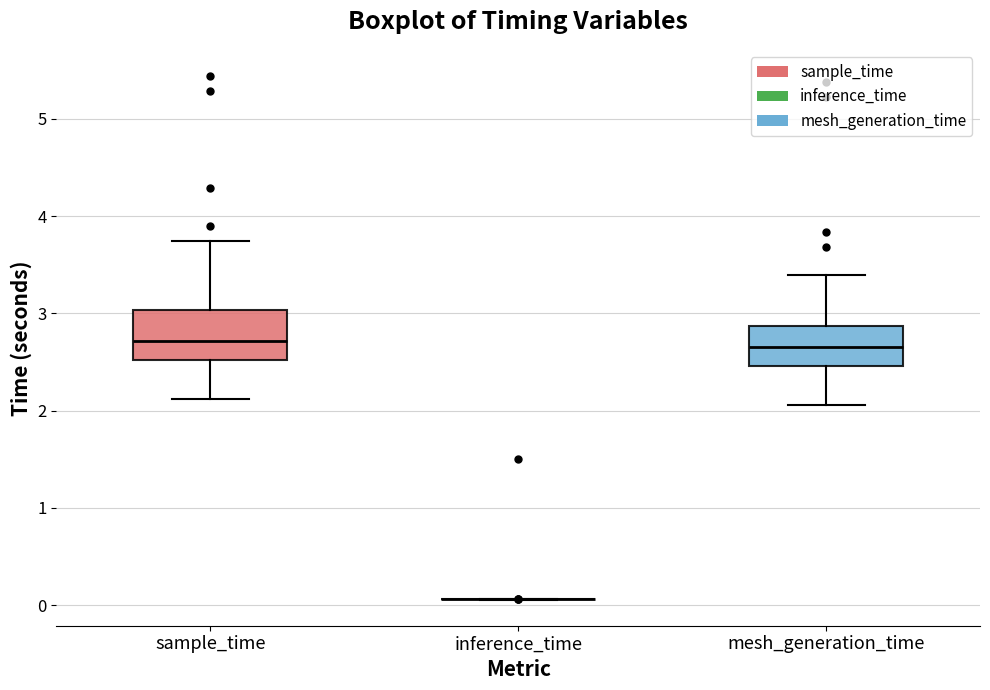

Reading left to right, transcribe this box plot: for each box, give where its median line is, the range the box spans, and where its two whiskers end, as read against the y-axis. The values are not printed on the chart, so give them approximately, as read against the axis.

sample_time: median 2.7, box 2.5 to 3.0, whiskers 2.1 to 3.7
inference_time: box collapsed to a line at 0.1, whiskers 0.1 to 0.1
mesh_generation_time: median 2.7, box 2.5 to 2.9, whiskers 2.1 to 3.4